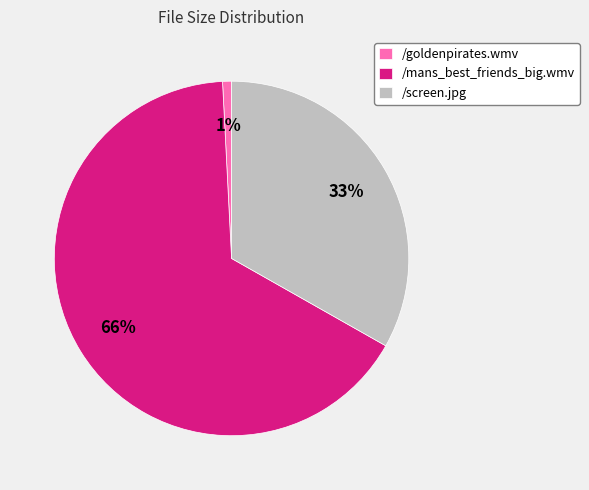

How many slices are in this pie chart?

3